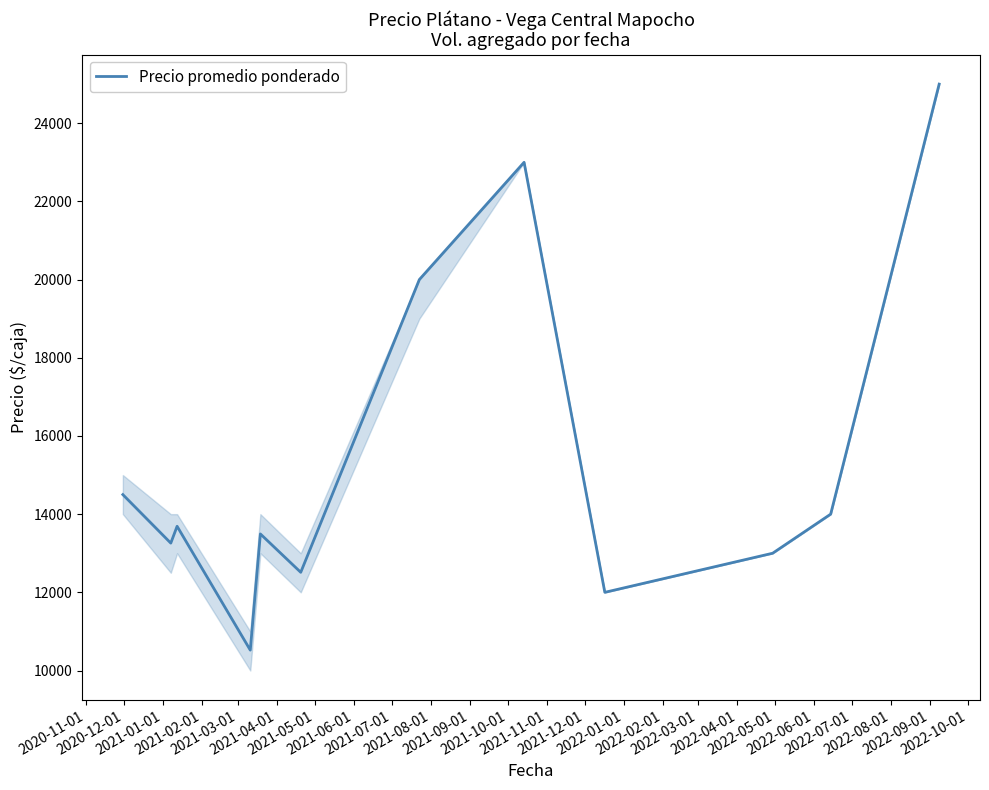

What is the difference between the maximum and minimum values?

14478